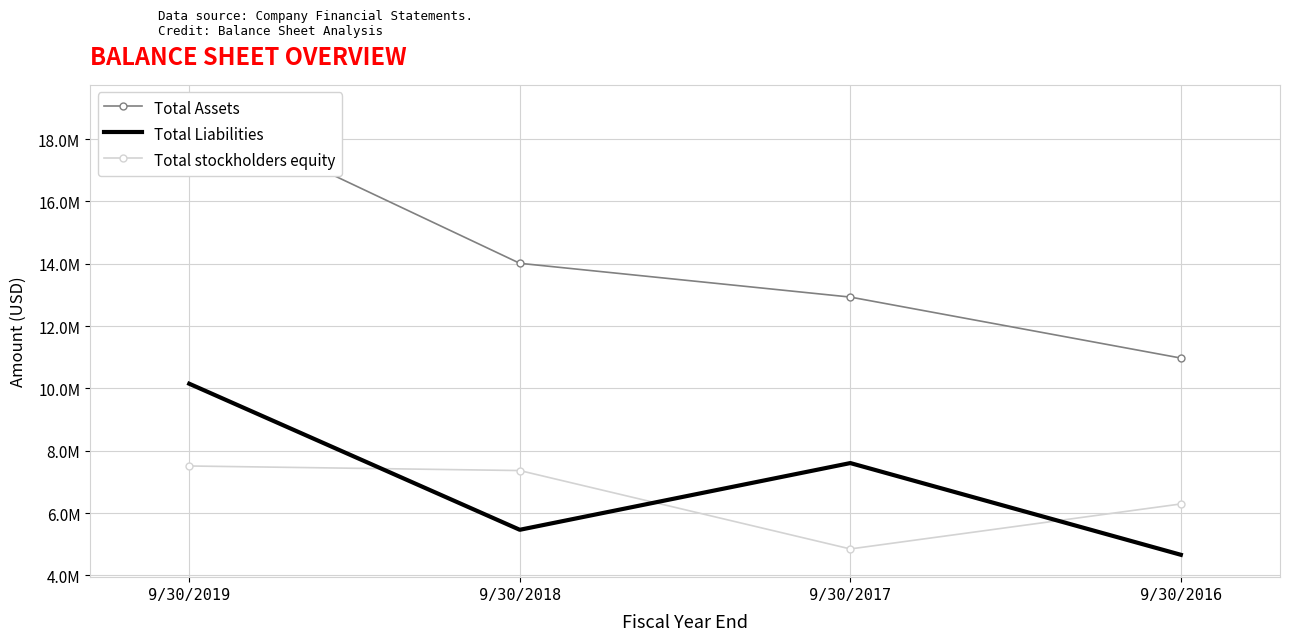

Rank the series by their maximum value, from highest to lowest.

Total Assets, Total Liabilities, Total stockholders equity